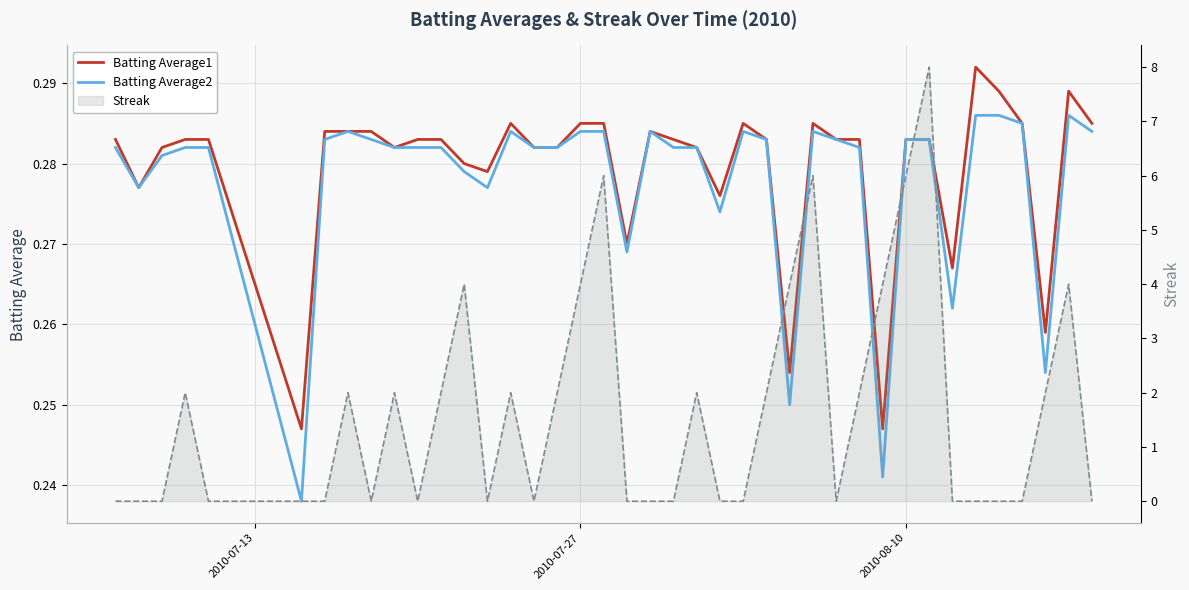

At which category does the chart reach its minimum across all series?

2010-07-13